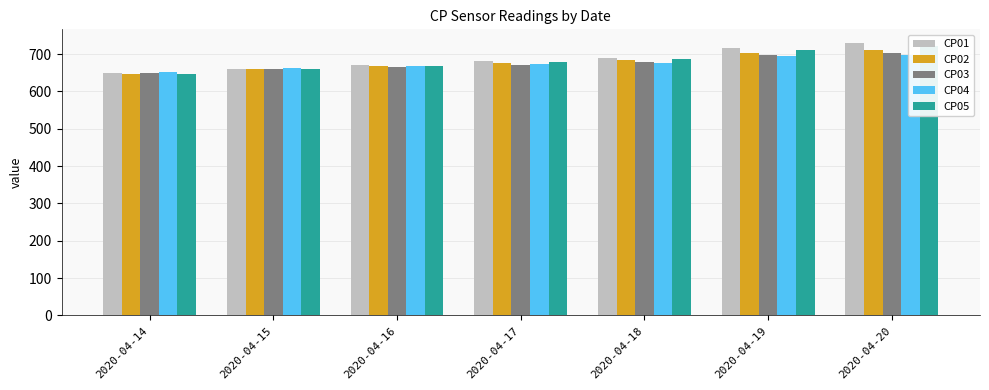

How many bars are there in each group?

5